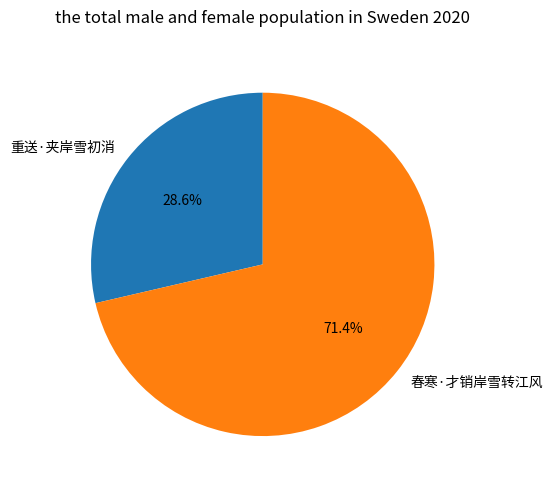

The 重送·夹岸雪初消 slice represents 29% of the pie. True or false?

True